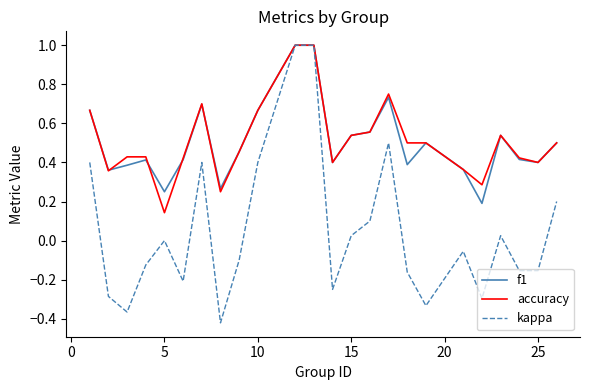

Which series has the widest spread of values?

kappa